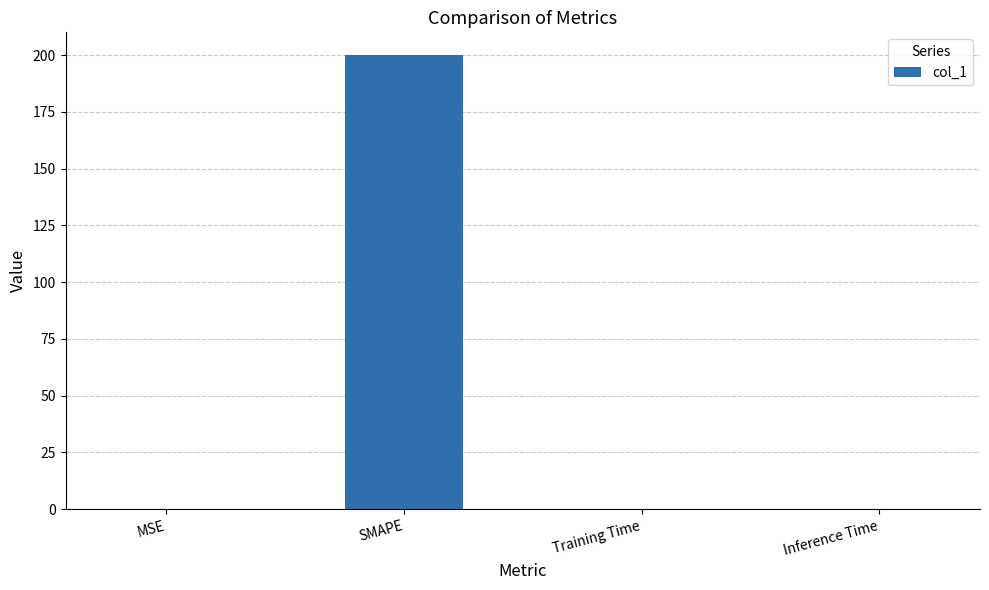

Which category has the highest value across all series?

SMAPE